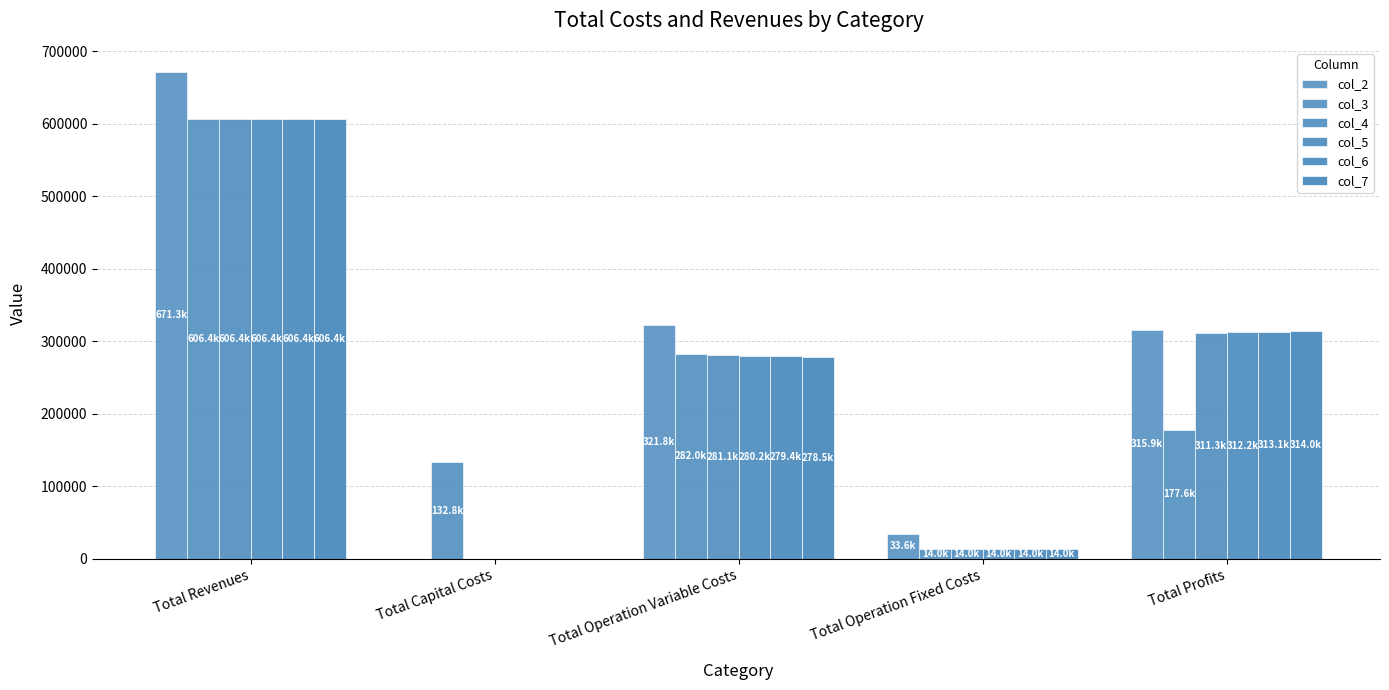

How many positive values does the col_4 series have?

4